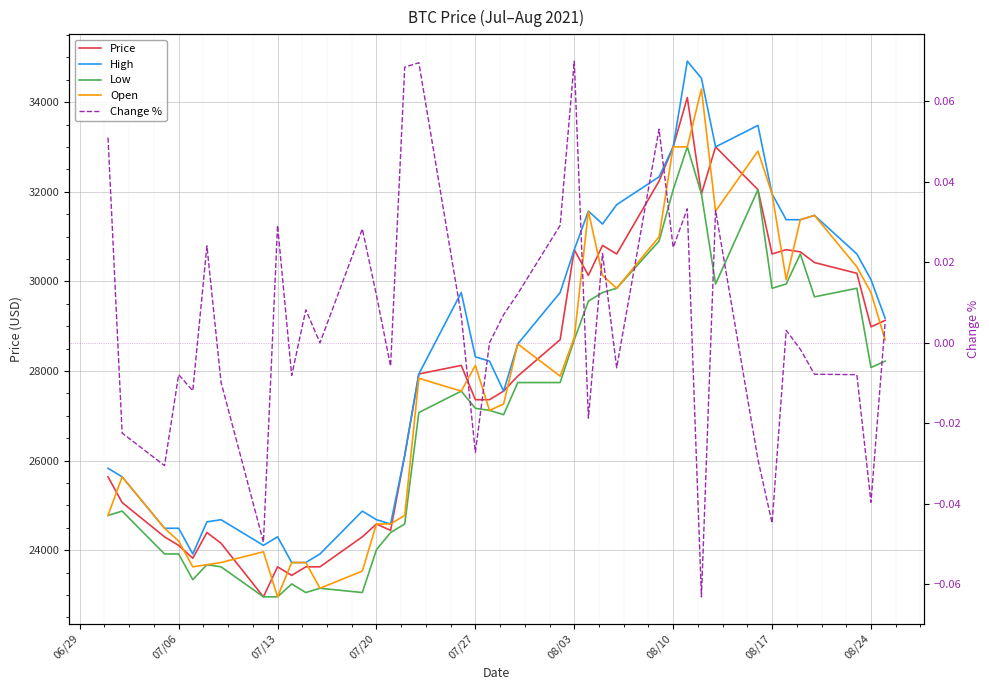

Is this an area chart (filled region under the line)?

No